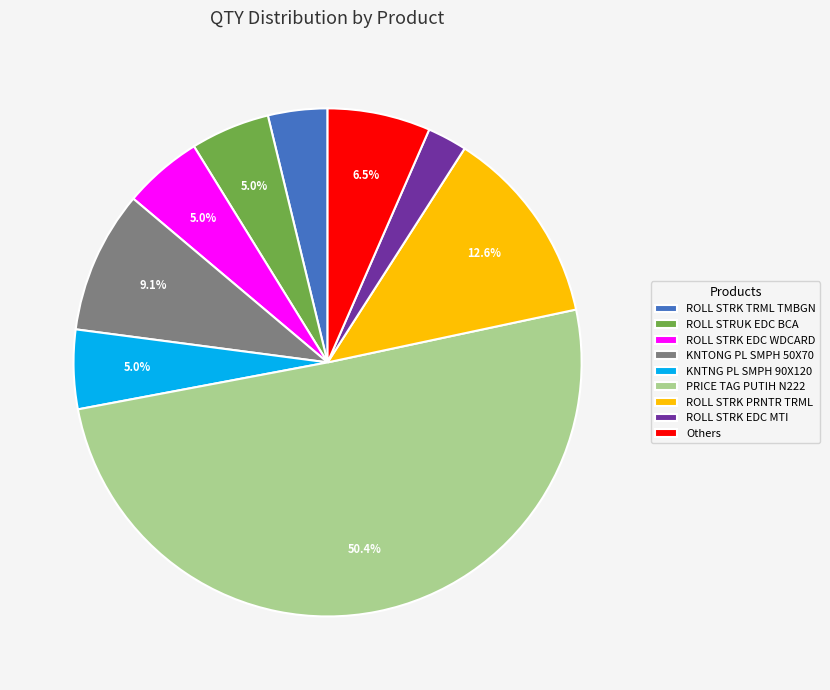

To the nearest percent, what portion does KNTNG PL SMPH 90X120 represent?

5%